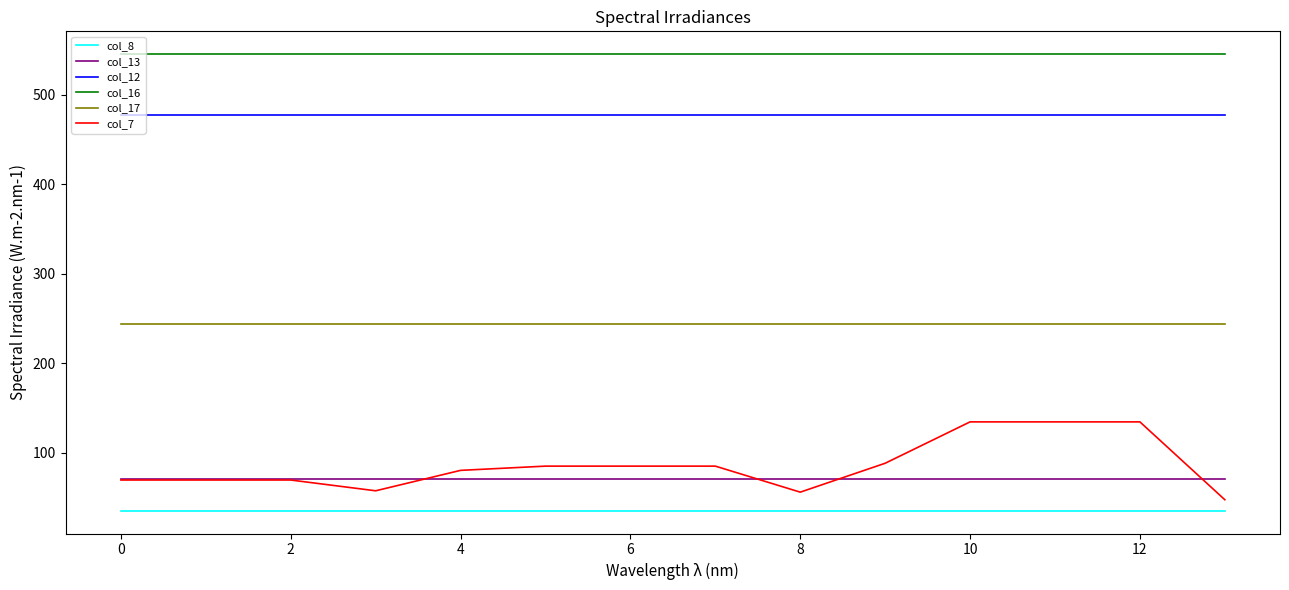

True or false: col_17 and col_8 cross at least once.

False